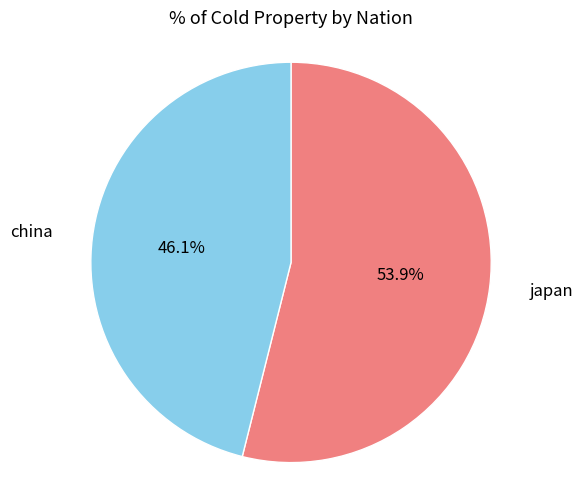

The japan slice represents 54% of the pie. True or false?

True